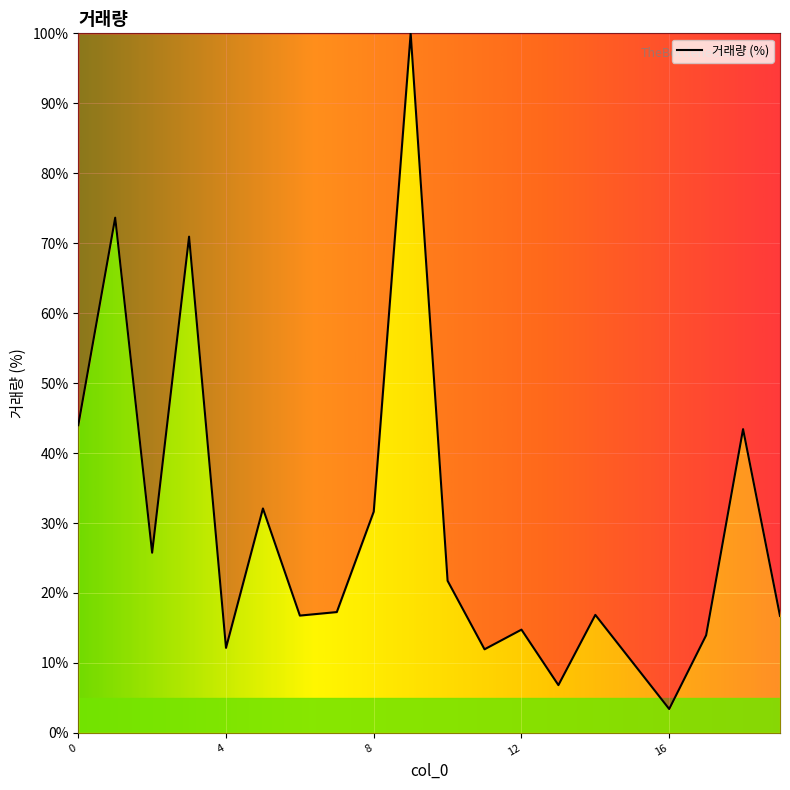

What is the minimum value shown in the chart?

3.4